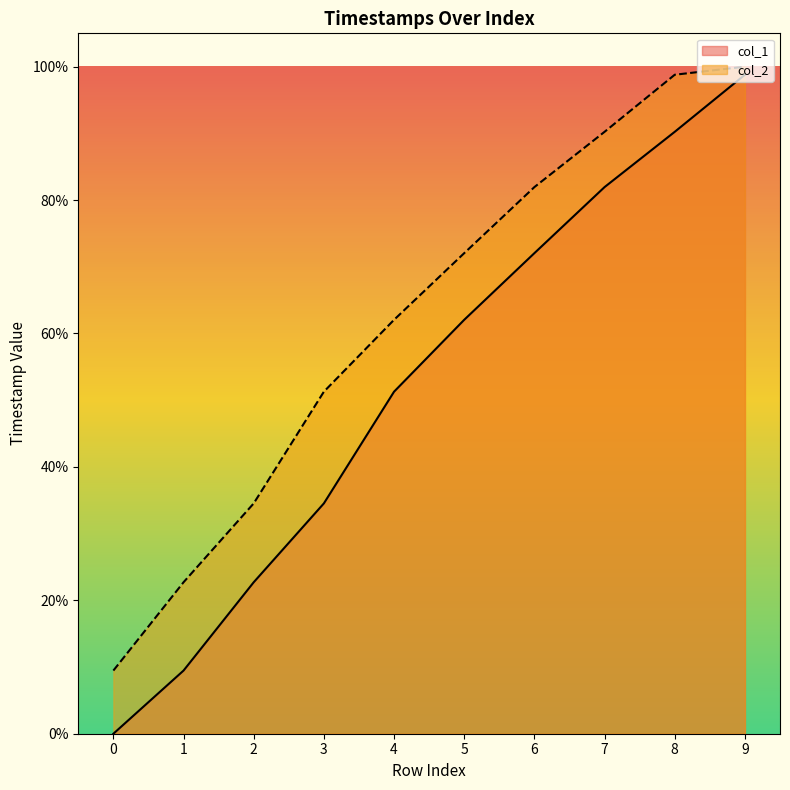

What is the highest value of the col_2 series?

100.0